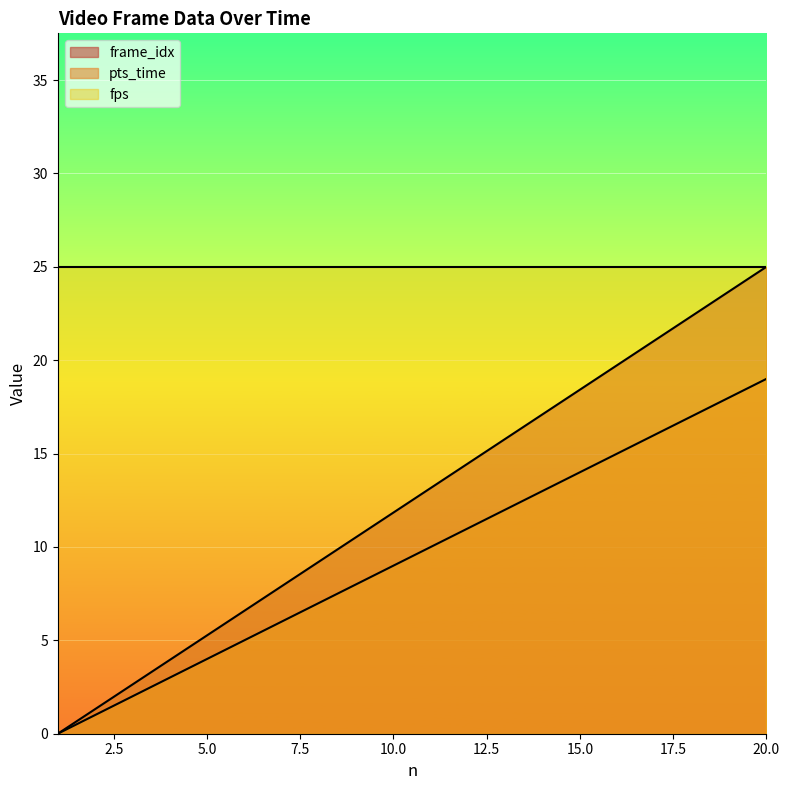

What is the difference between the second highest and minimum values in the pts_time series?

18.0